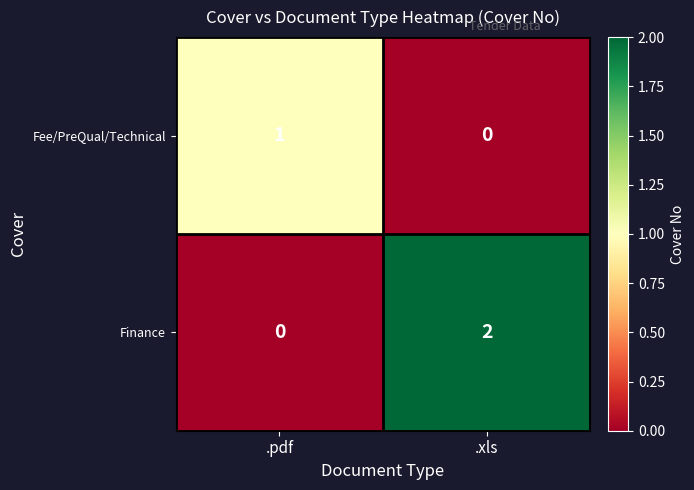

Where is Finance nearest to the value 1?

.pdf